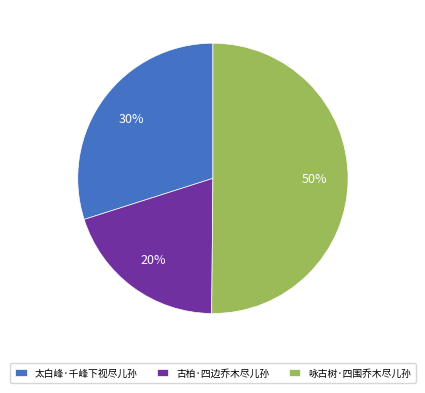

Is it true that 太白峰·千峰下视尽儿孙 is 42% of the pie?

False